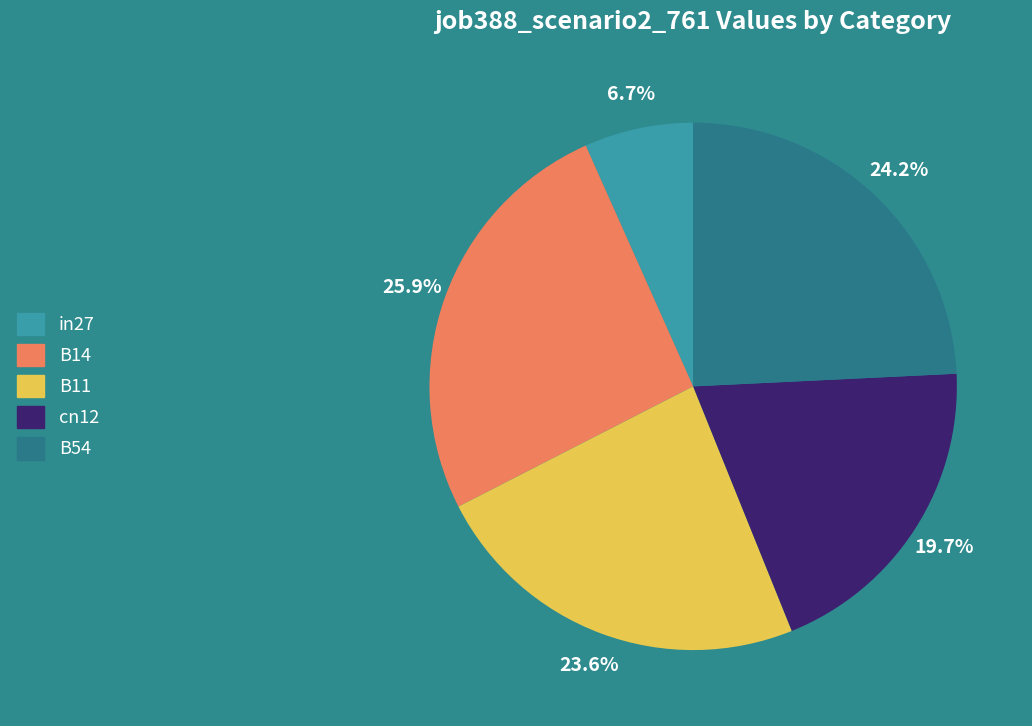

Does any single category account for the majority?

No